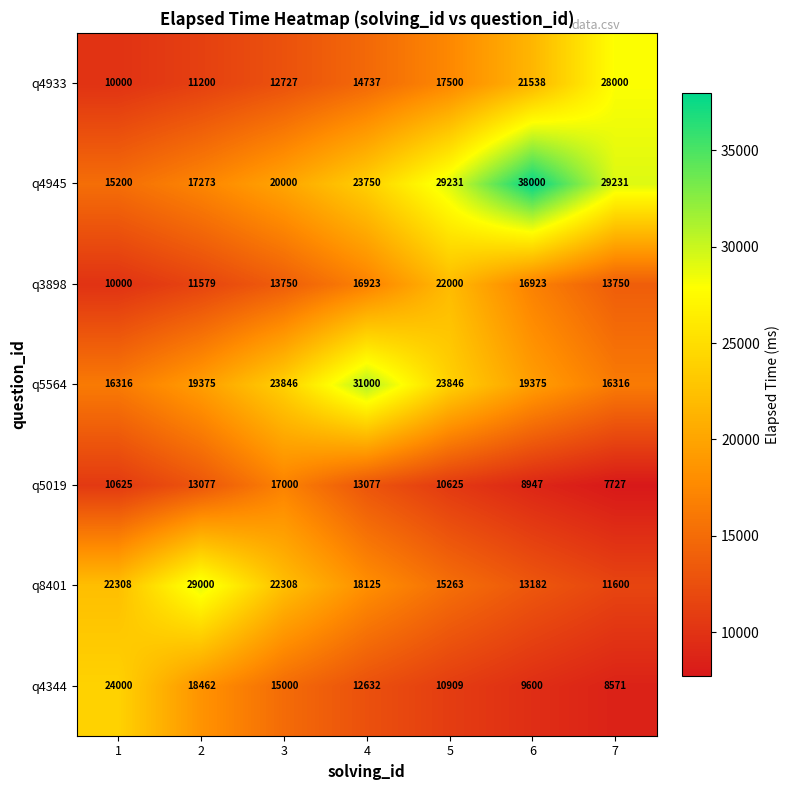

What is the minimum value shown in the chart?

7727